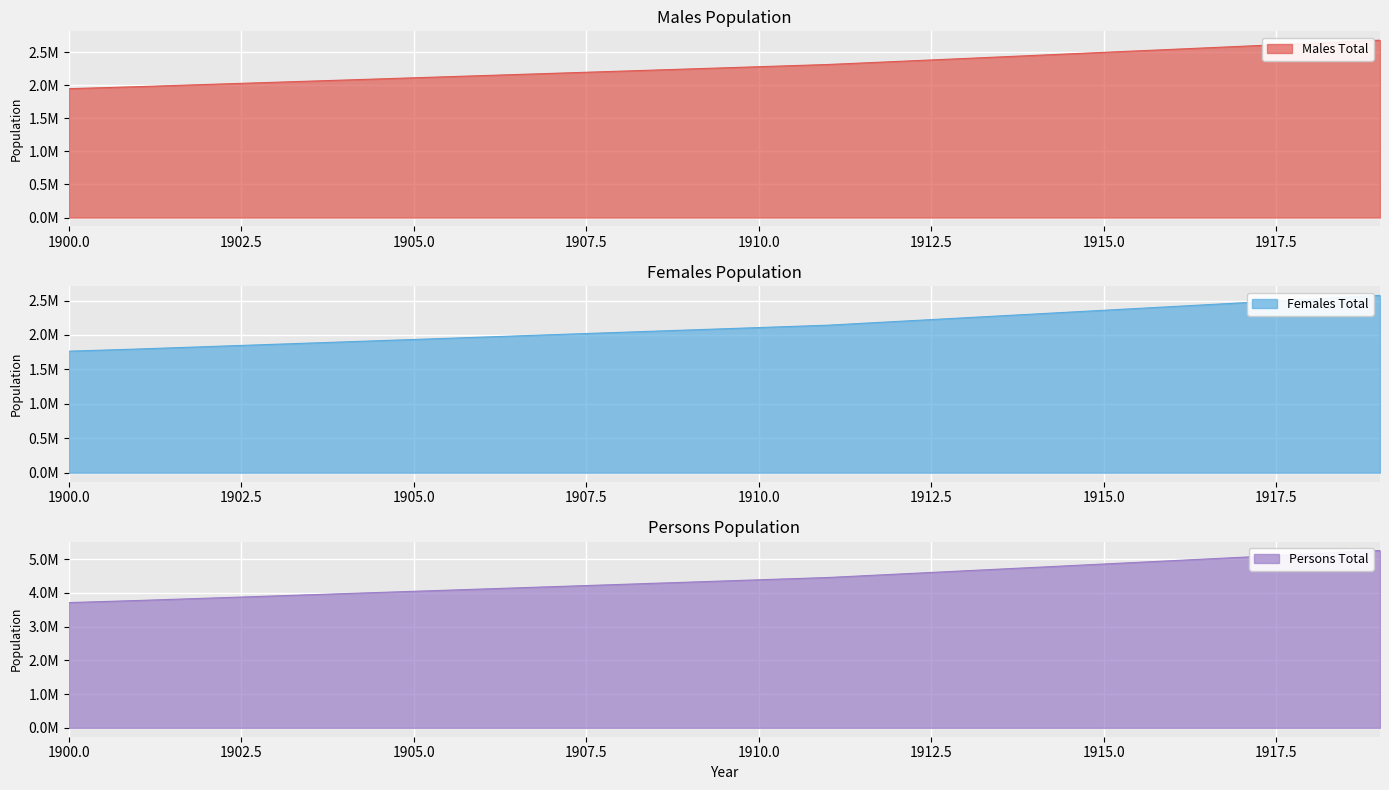

What is the sum of all Females Total values?

42506734.0